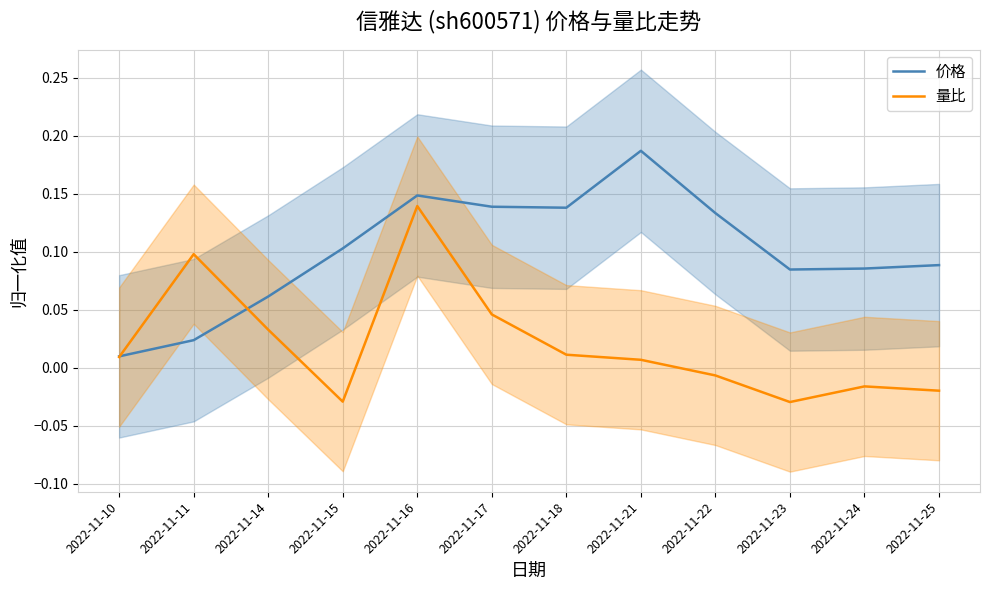

Rank the series by their average value, from lowest to highest.

量比, 价格